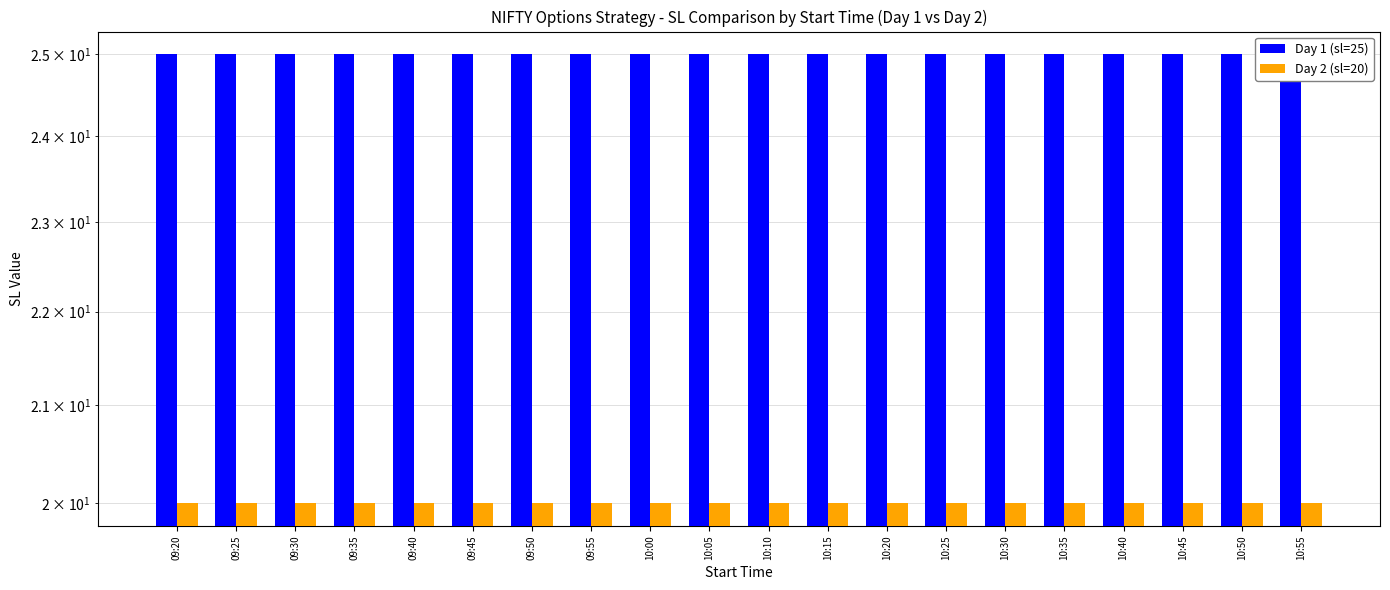

What is the value of the Day 1 (sl=25) bar at the 13th from the left?

25